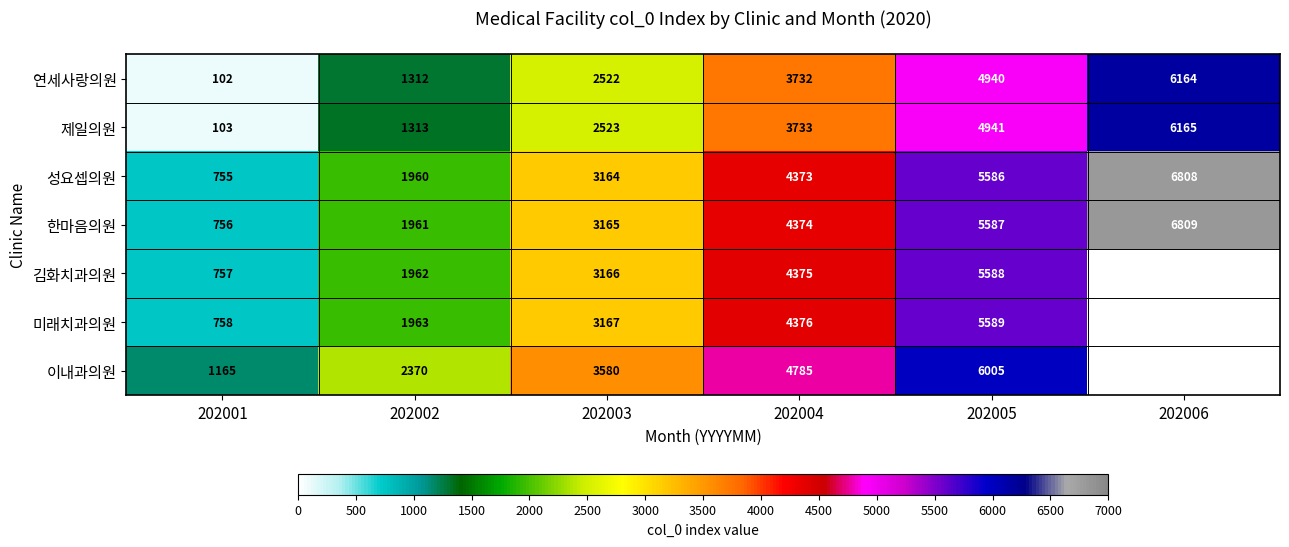

What is the difference between the highest and lowest values at 202002?

1058